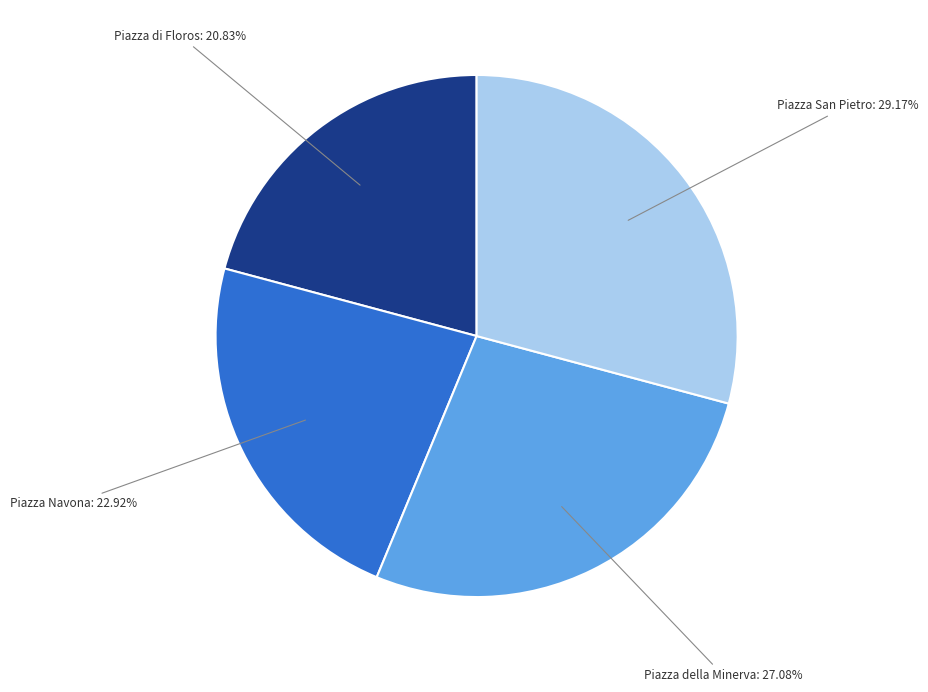

How many segments does this pie chart have?

4